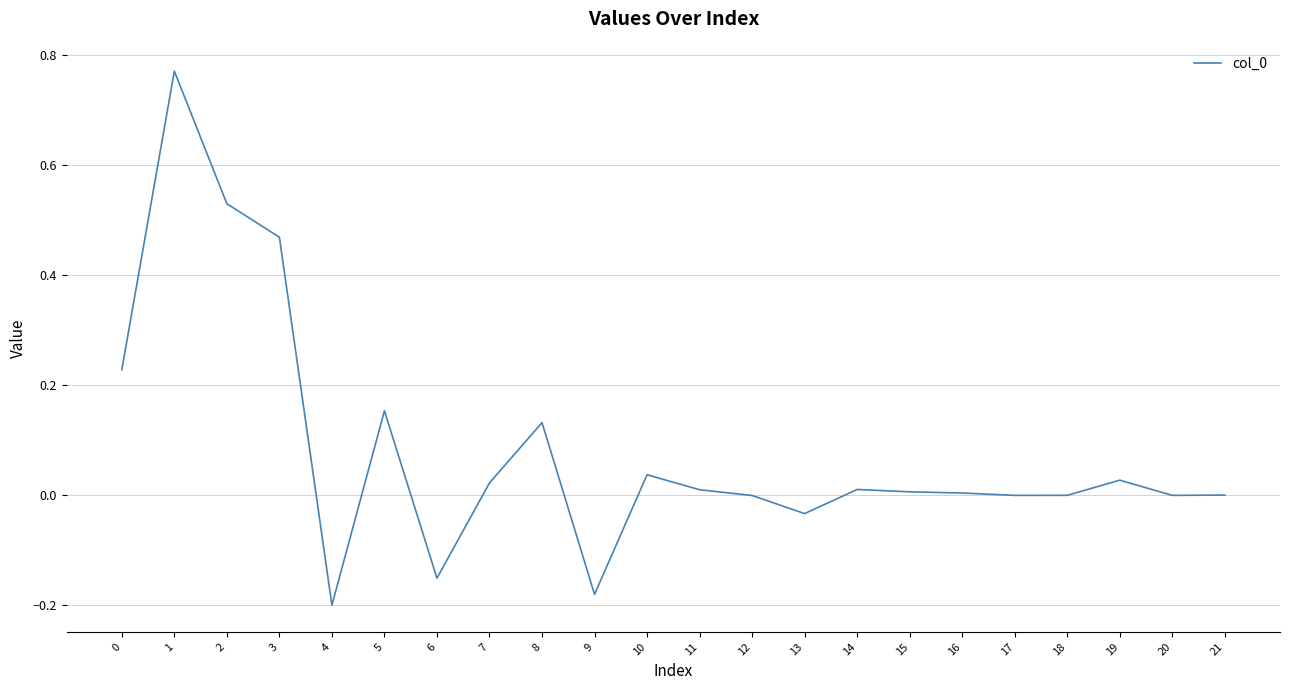

Which label corresponds to the smallest value in the chart?

4